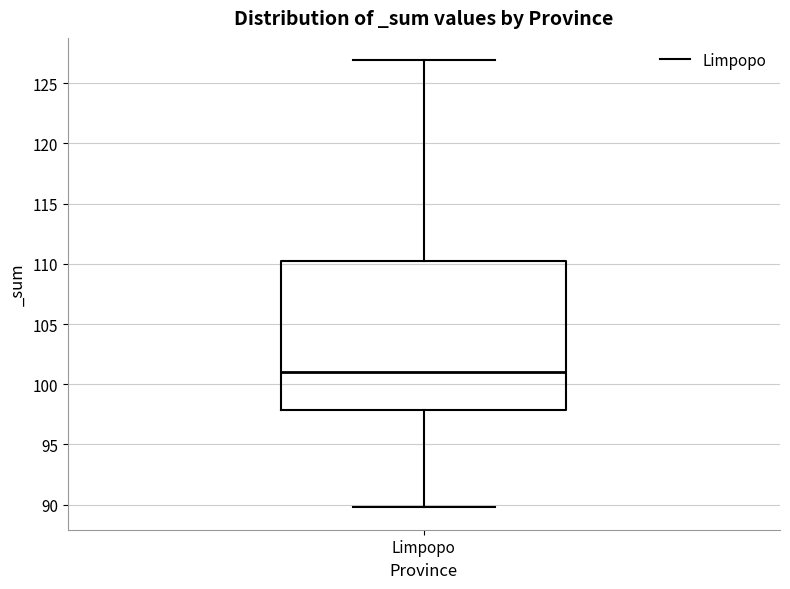

Read this box plot against the y-axis: the position of the median line, the range covered by the box, and the ends of both whiskers. The values are not printed on the chart, so give them approximately, as read against the axis.

median 101, box 98 to 110, whiskers 90 to 127